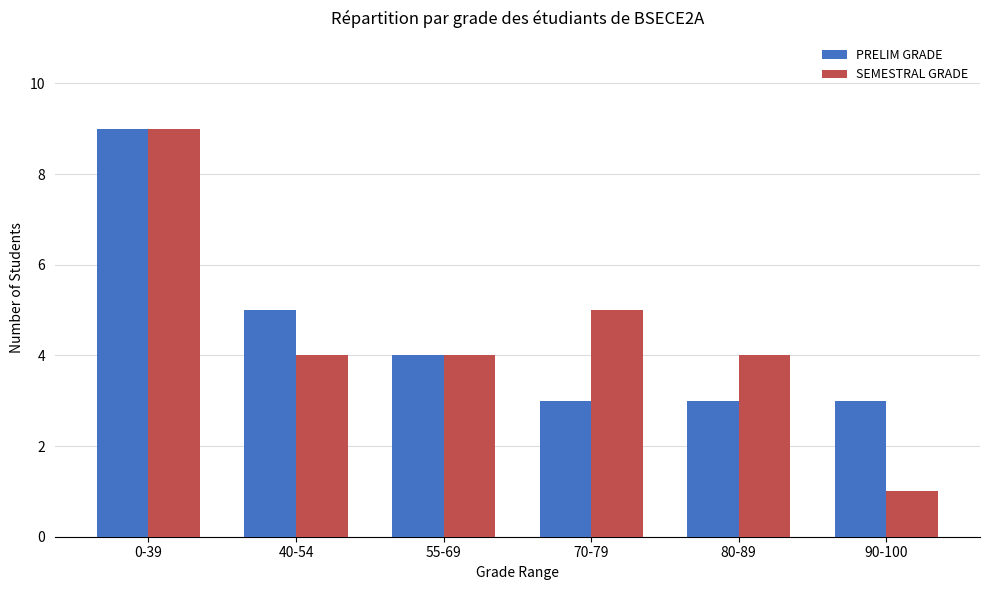

True or false: SEMESTRAL GRADE has a value of 2 at 55-69.

False